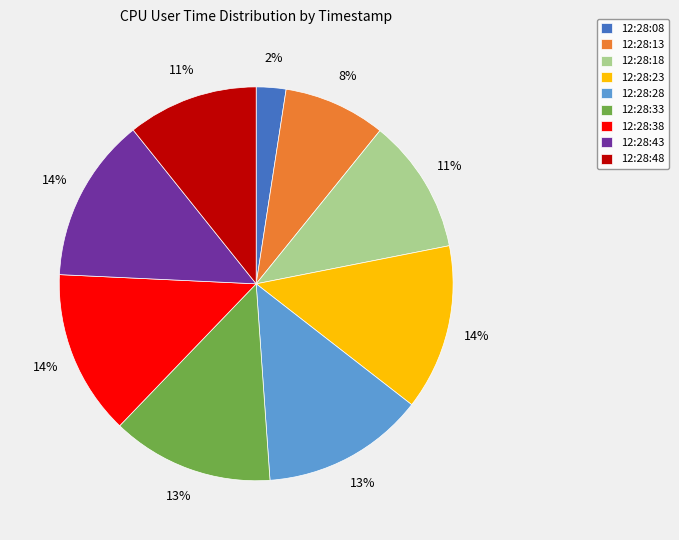

Is there any slice that represents more than half of the pie?

No